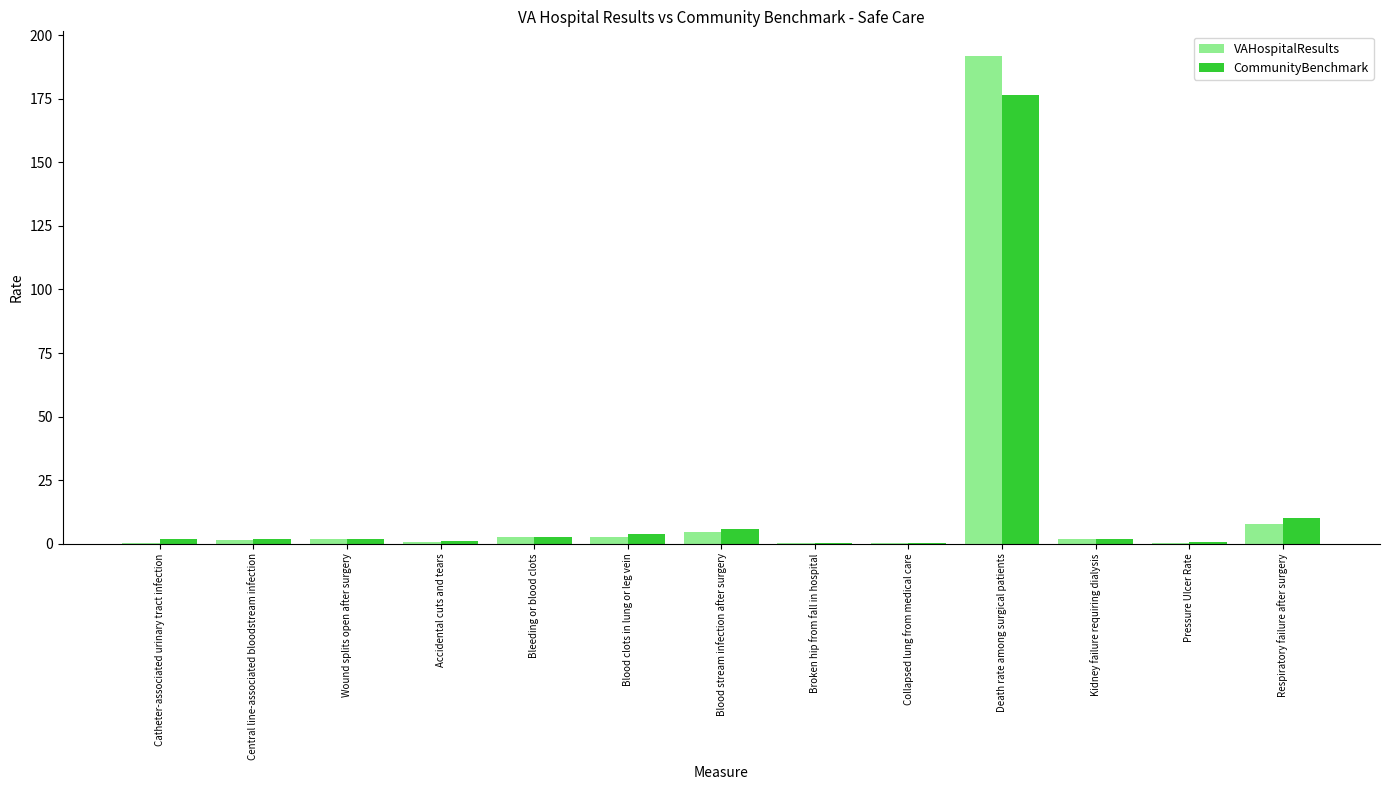

What is the total value across all series at Respiratory failure after surgery?

17.9